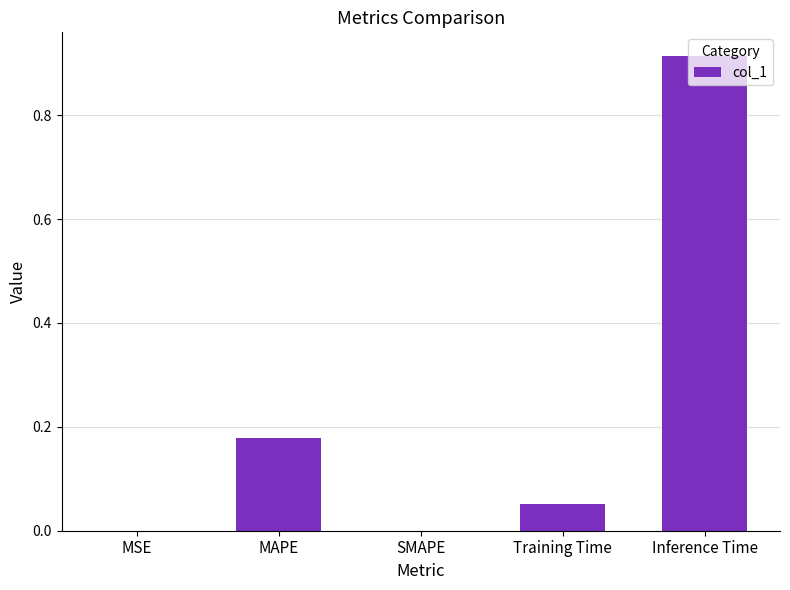

What is the sum of all values?

1.1